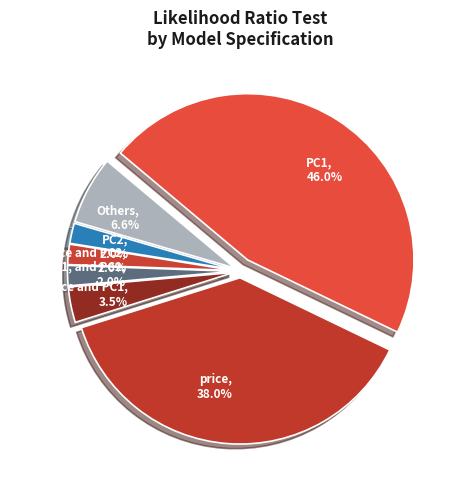

To the nearest percent, what portion does price and PC1 represent?

3%